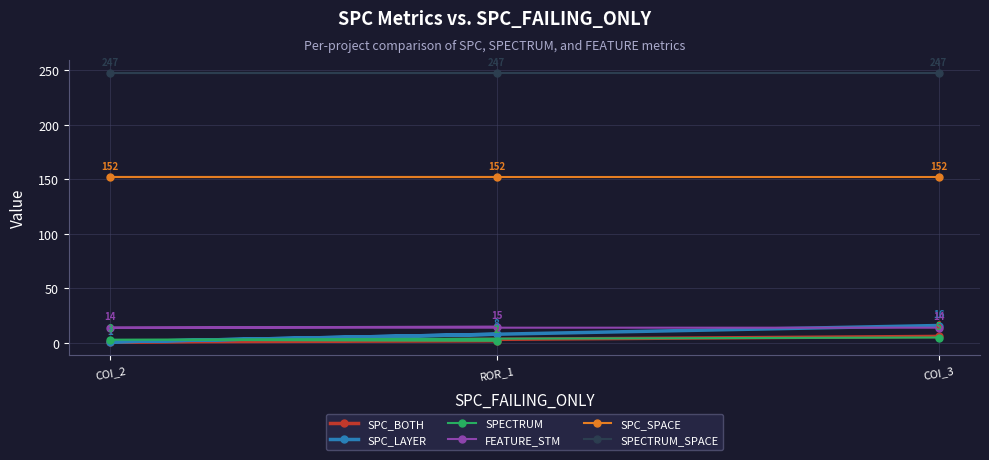

What is the label of the 3rd point from the right?

COI_2